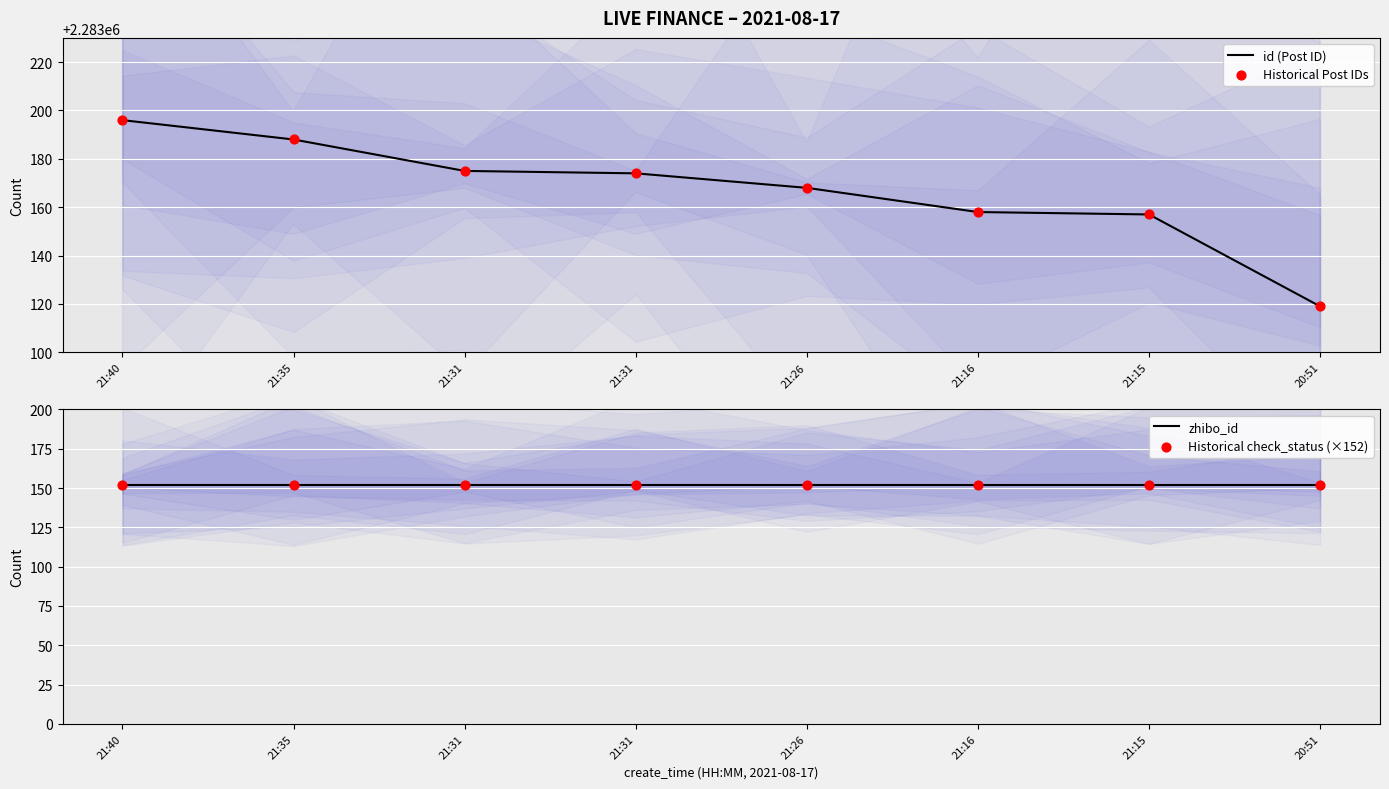

At which category is the sum across all series the highest?

21:40